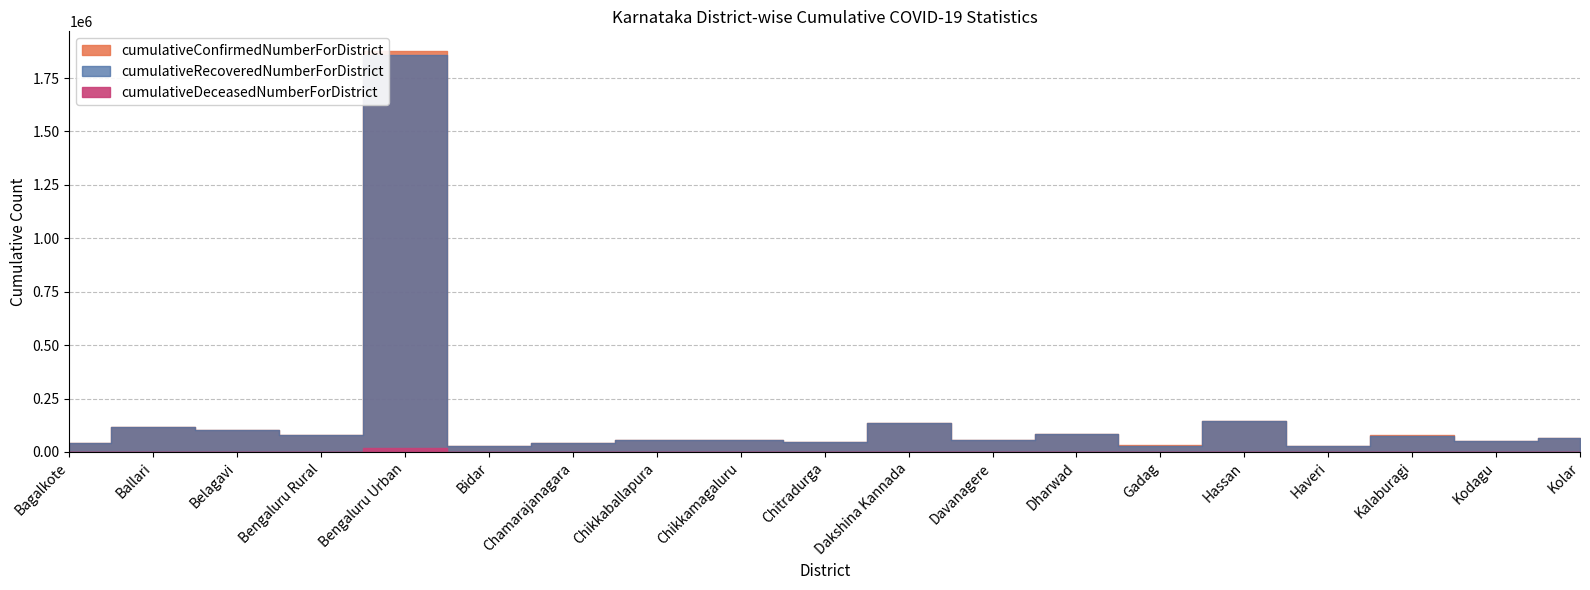

What is the sum of the cumulativeRecoveredNumberForDistrict values at Haveri and Kolar?

89993